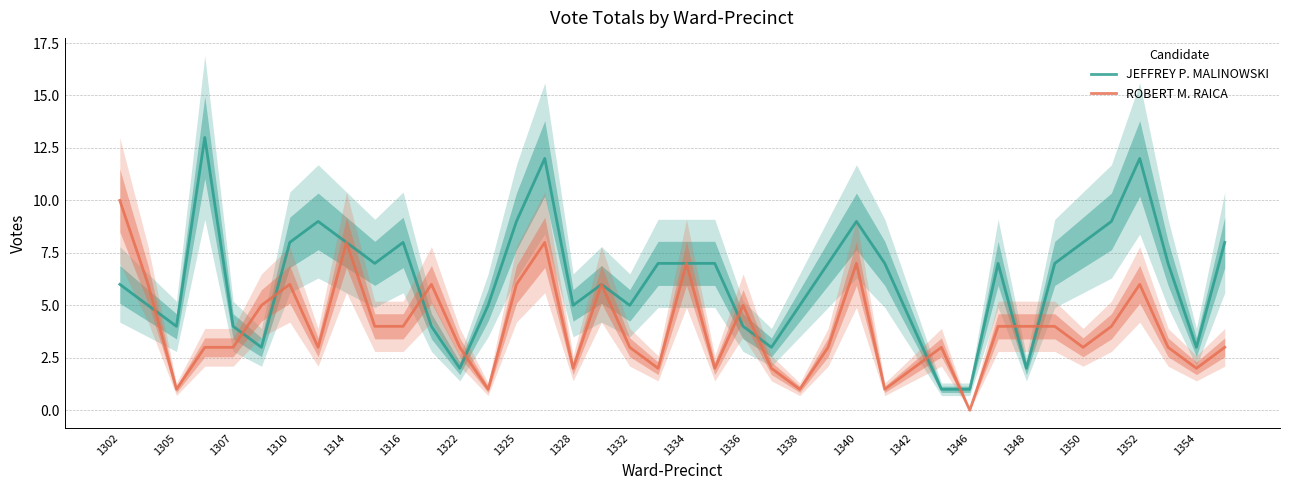

What is the difference between the second highest and second lowest values in the JEFFREY P. MALINOWSKI series?

11